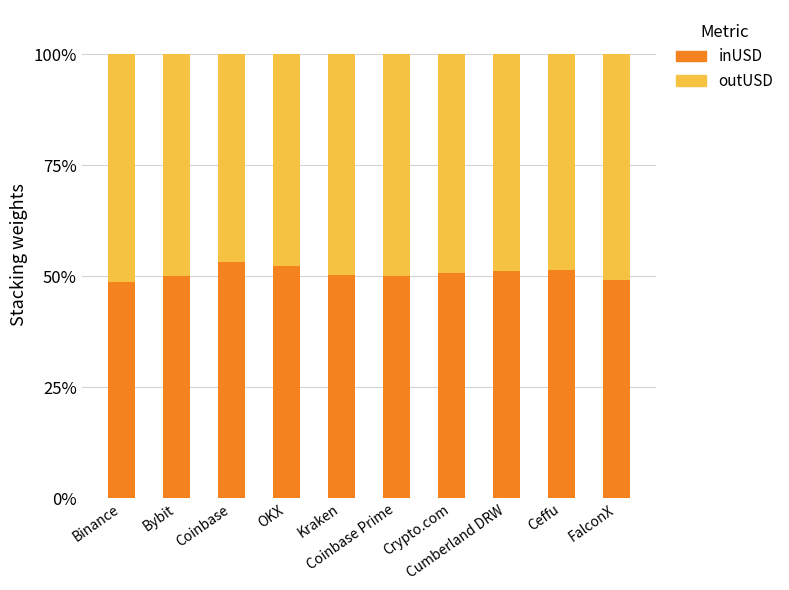

What is the highest value of the inUSD series?

53.3